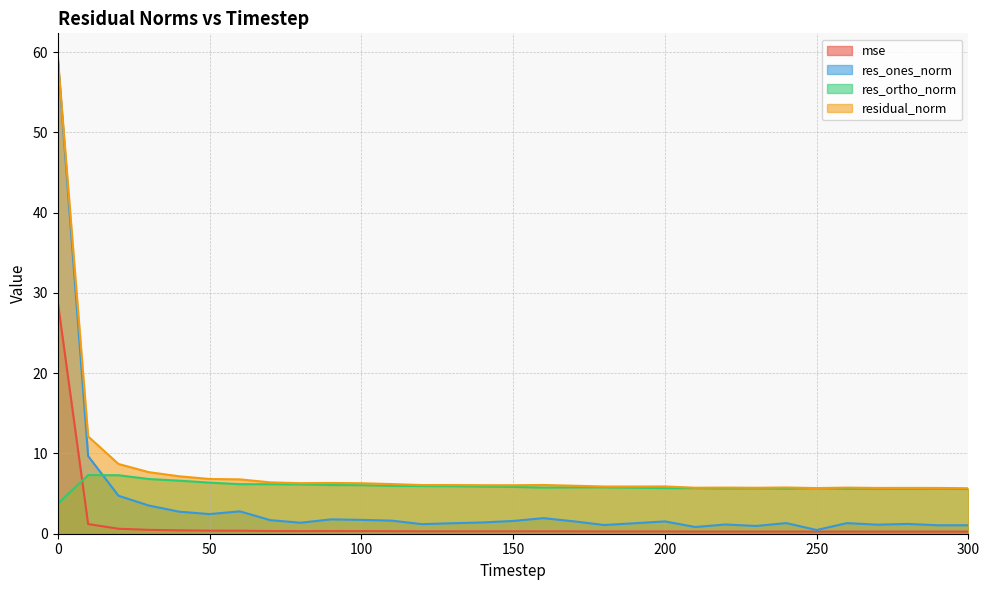

How many lines are shown in the chart?

4